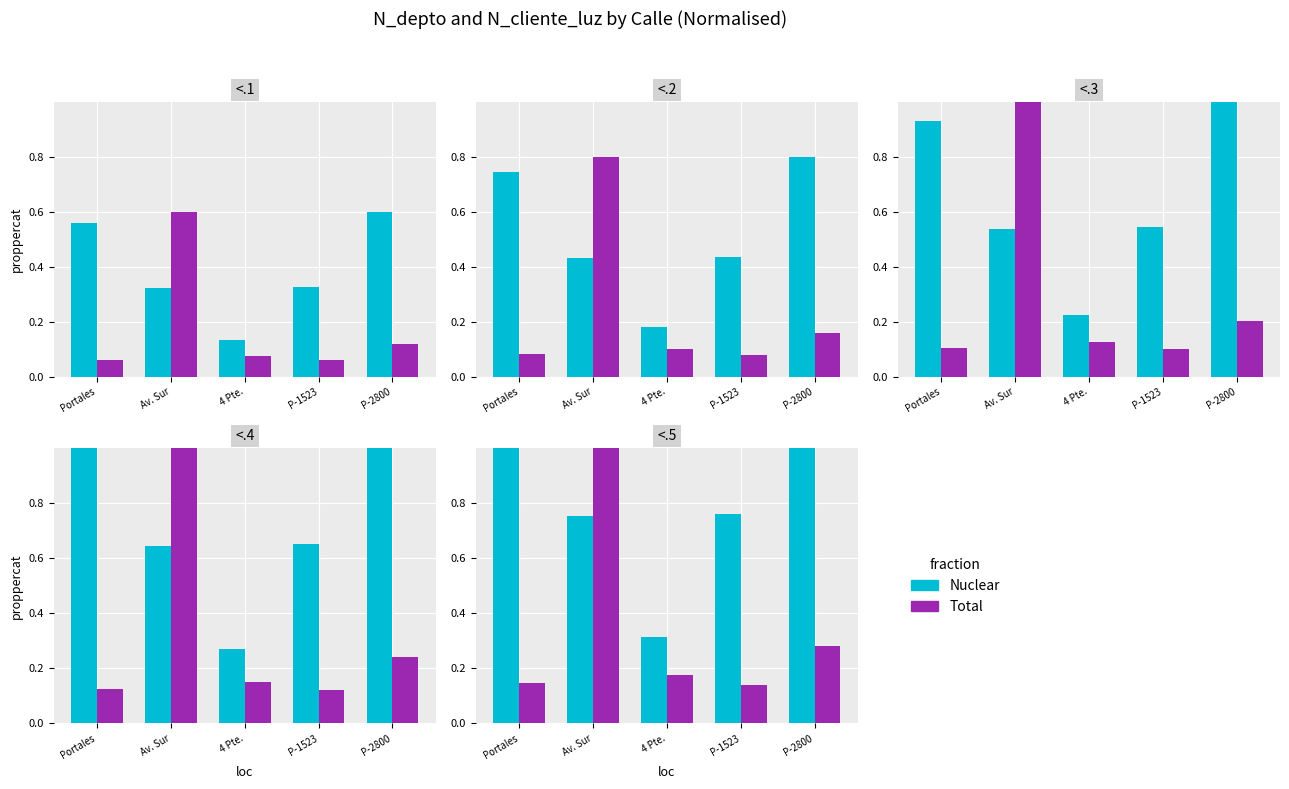

Is it true that Nuclear equals 0.5 at Av. Sur?

False